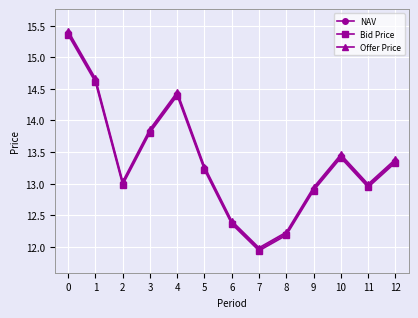

Is the value of NAV at 6 greater than the value of Bid Price at 2?

No